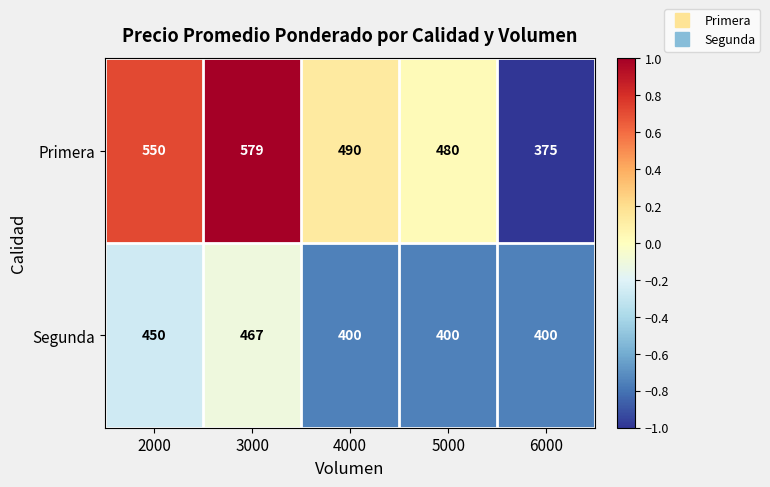

Read the Segunda value at 6000, to the nearest 5.

400